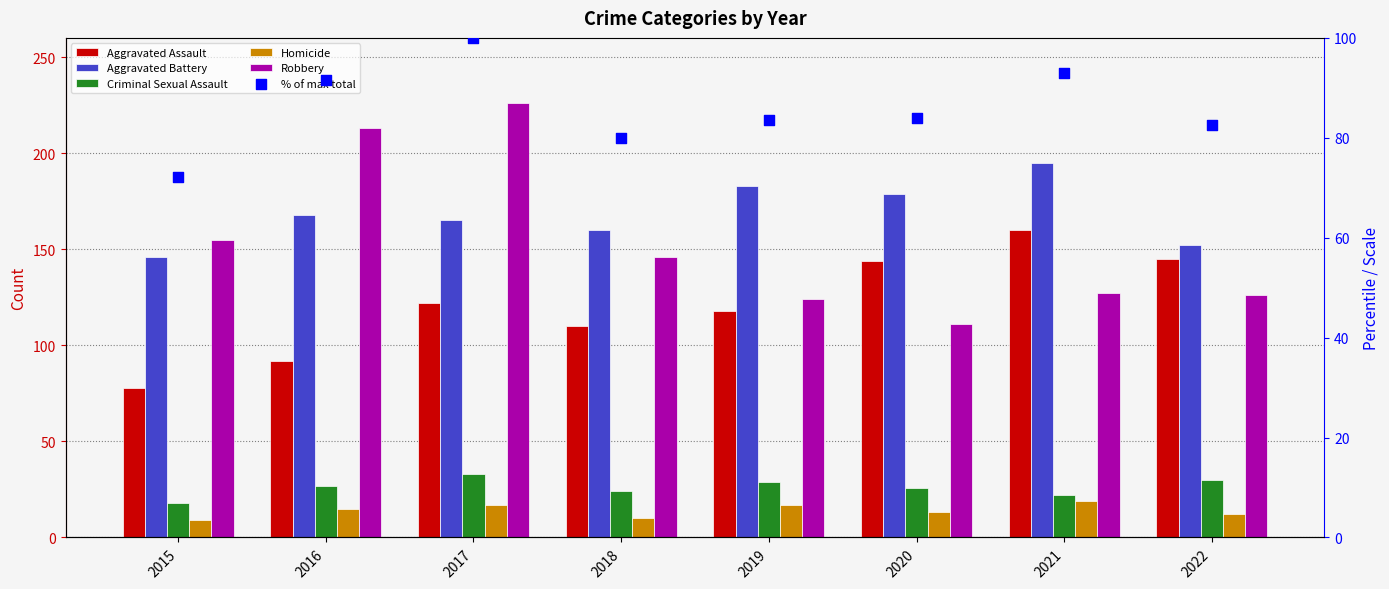

What is the total value across all series at 2015?

478.1